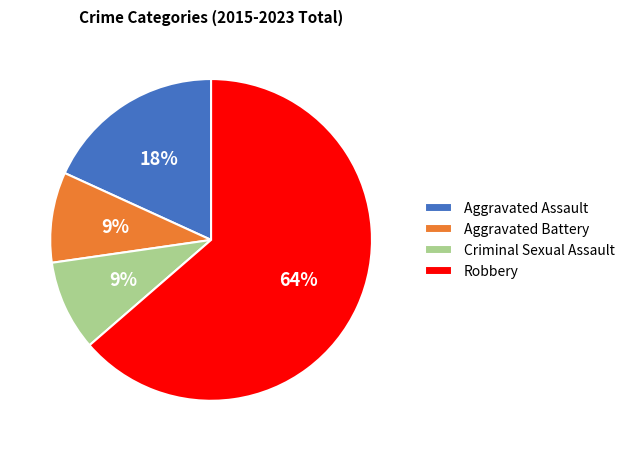

Is Robbery the majority of the pie?

Yes